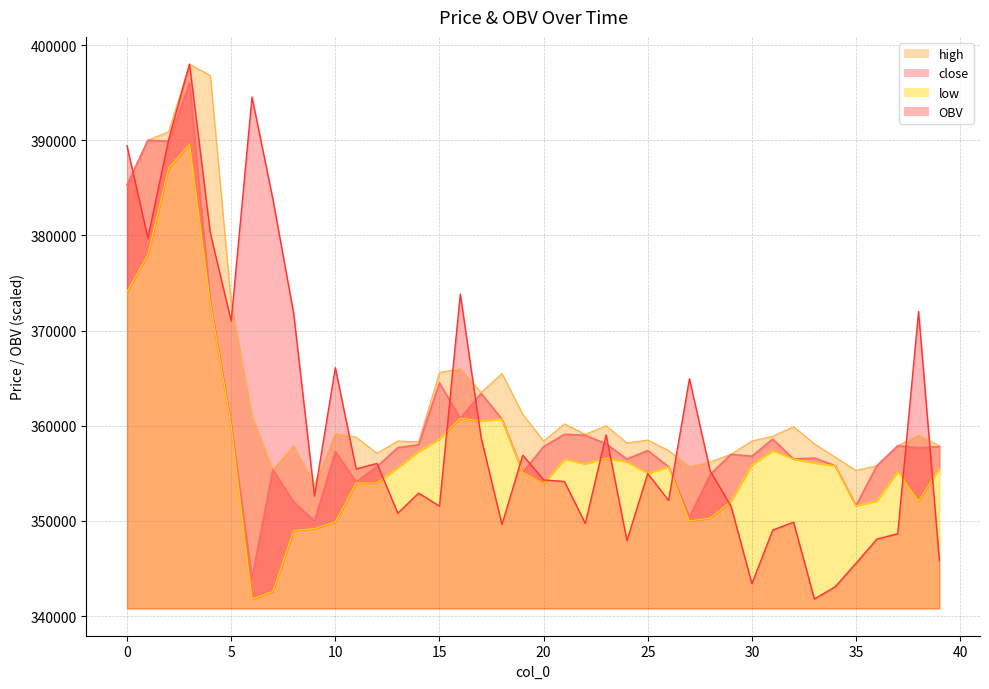

Between 26 and 33, which series saw the biggest shift?

OBV